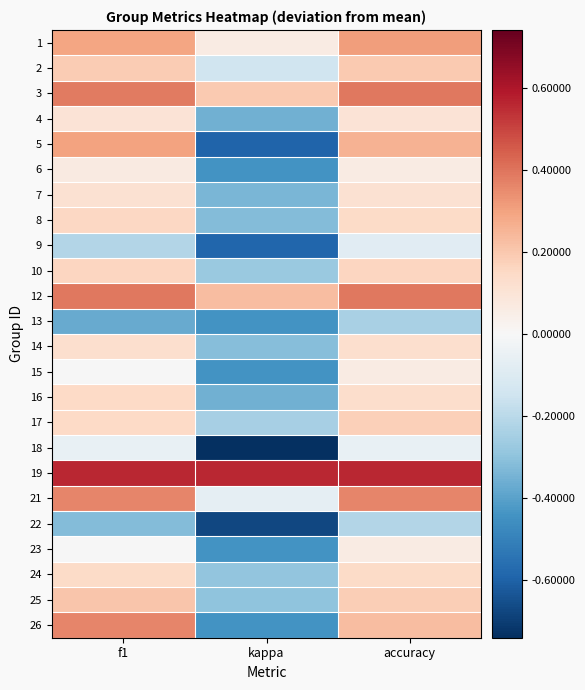

Reading left to right, transcribe all the data shown in this chart.

1: f1=0.3	kappa=0.1	accuracy=0.3
2: f1=0.2	kappa=-0.2	accuracy=0.2
3: f1=0.4	kappa=0.2	accuracy=0.4
4: f1=0.1	kappa=-0.4	accuracy=0.1
5: f1=0.3	kappa=-0.6	accuracy=0.3
6: f1=0.1	kappa=-0.4	accuracy=0.1
7: f1=0.1	kappa=-0.3	accuracy=0.1
8: f1=0.2	kappa=-0.3	accuracy=0.1
9: f1=-0.2	kappa=-0.6	accuracy=-0.1
10: f1=0.2	kappa=-0.3	accuracy=0.2
12: f1=0.4	kappa=0.2	accuracy=0.4
13: f1=-0.4	kappa=-0.4	accuracy=-0.2
14: f1=0.1	kappa=-0.3	accuracy=0.1
15: f1=-0.0	kappa=-0.4	accuracy=0.1
16: f1=0.1	kappa=-0.4	accuracy=0.1
17: f1=0.1	kappa=-0.2	accuracy=0.2
18: f1=-0.1	kappa=-0.7	accuracy=-0.1
19: f1=0.6	kappa=0.6	accuracy=0.6
21: f1=0.4	kappa=-0.1	accuracy=0.4
22: f1=-0.3	kappa=-0.7	accuracy=-0.2
23: f1=-0.0	kappa=-0.4	accuracy=0.1
24: f1=0.1	kappa=-0.3	accuracy=0.1
25: f1=0.2	kappa=-0.3	accuracy=0.2
26: f1=0.4	kappa=-0.4	accuracy=0.2